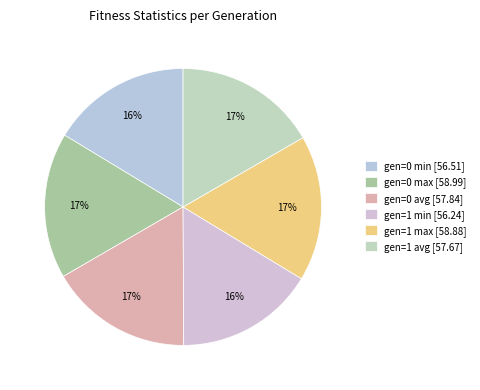

Is there any slice that represents more than half of the pie?

No